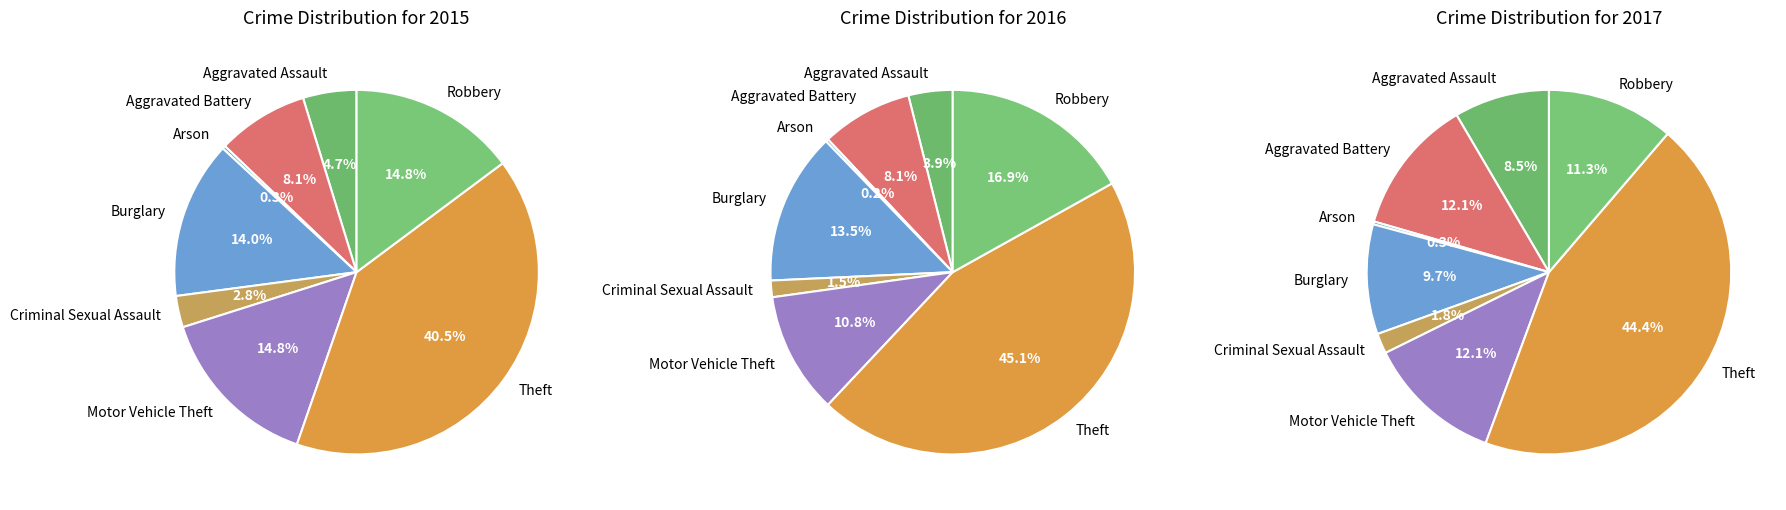

Which series has the largest range (max minus min)?

2016